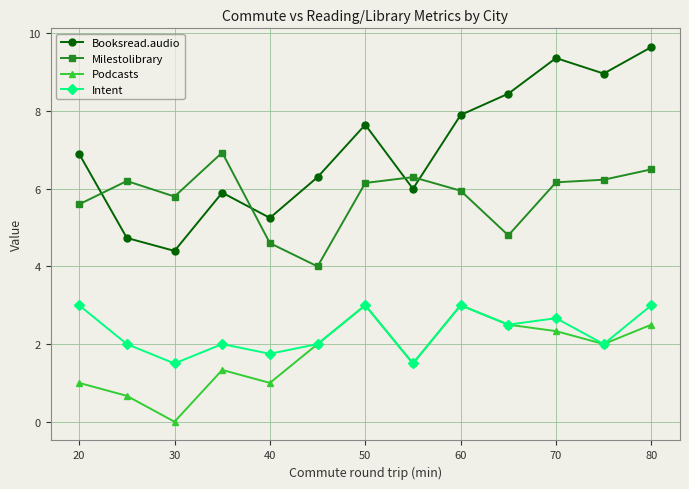

Is this an area chart (filled region under the line)?

No